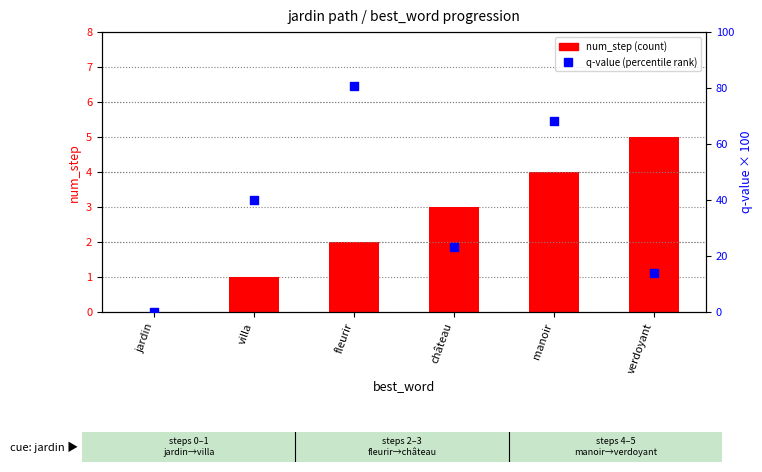

At which category is the sum across all series the highest?

fleurir